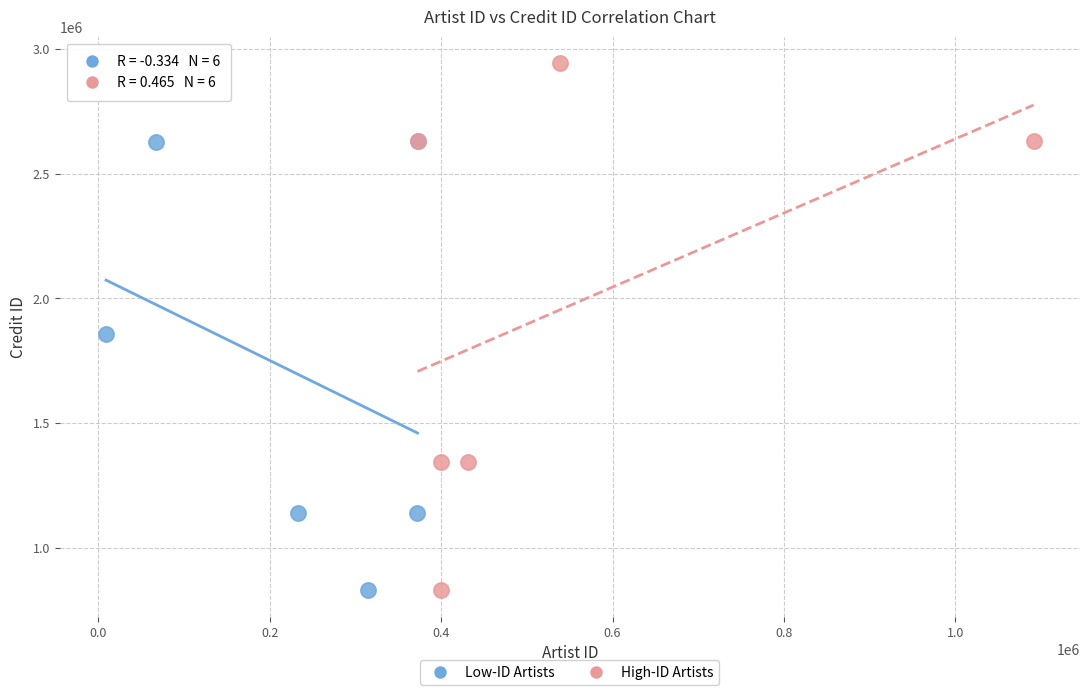

Which series has the largest Y range (max minus min)?

High-ID Artists